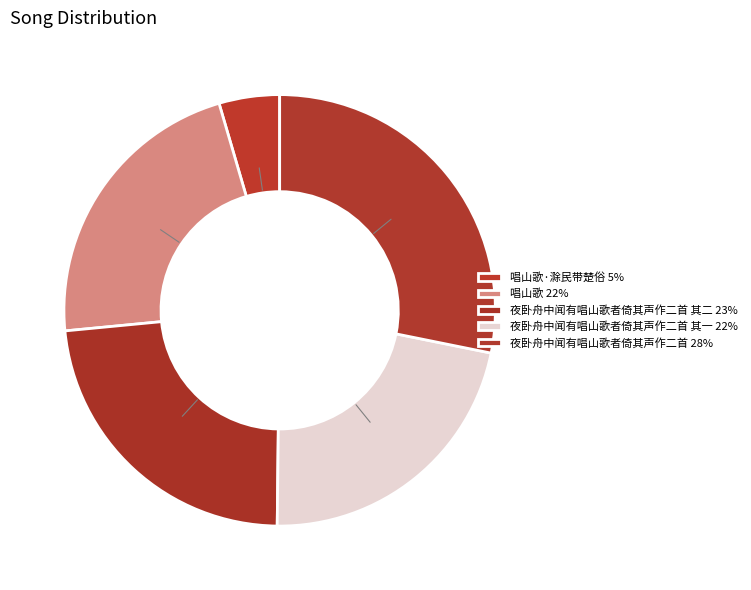

Rank the categories by value from highest to lowest.

夜卧舟中闻有唱山歌者倚其声作二首, 夜卧舟中闻有唱山歌者倚其声作二首 其二, 夜卧舟中闻有唱山歌者倚其声作二首 其一, 唱山歌, 唱山歌·滁民带楚俗